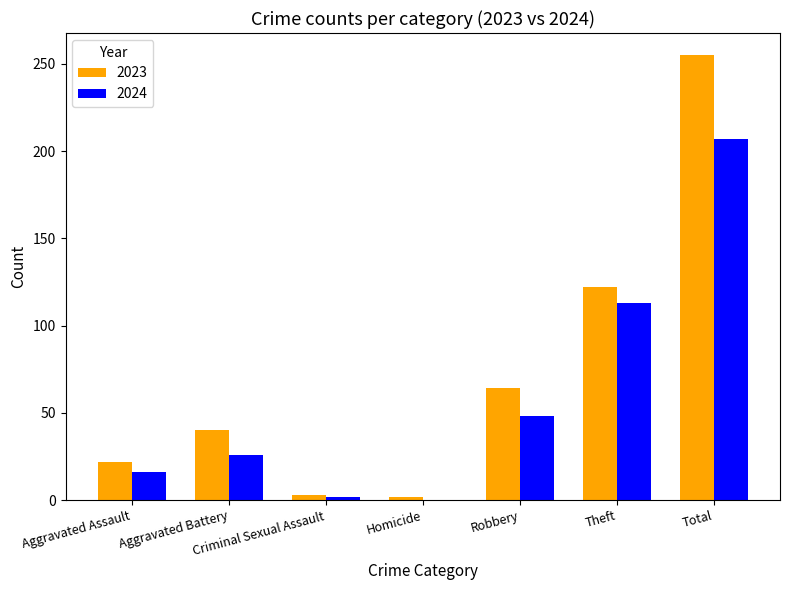

The value of 2023 at Robbery is 64. True or false?

True